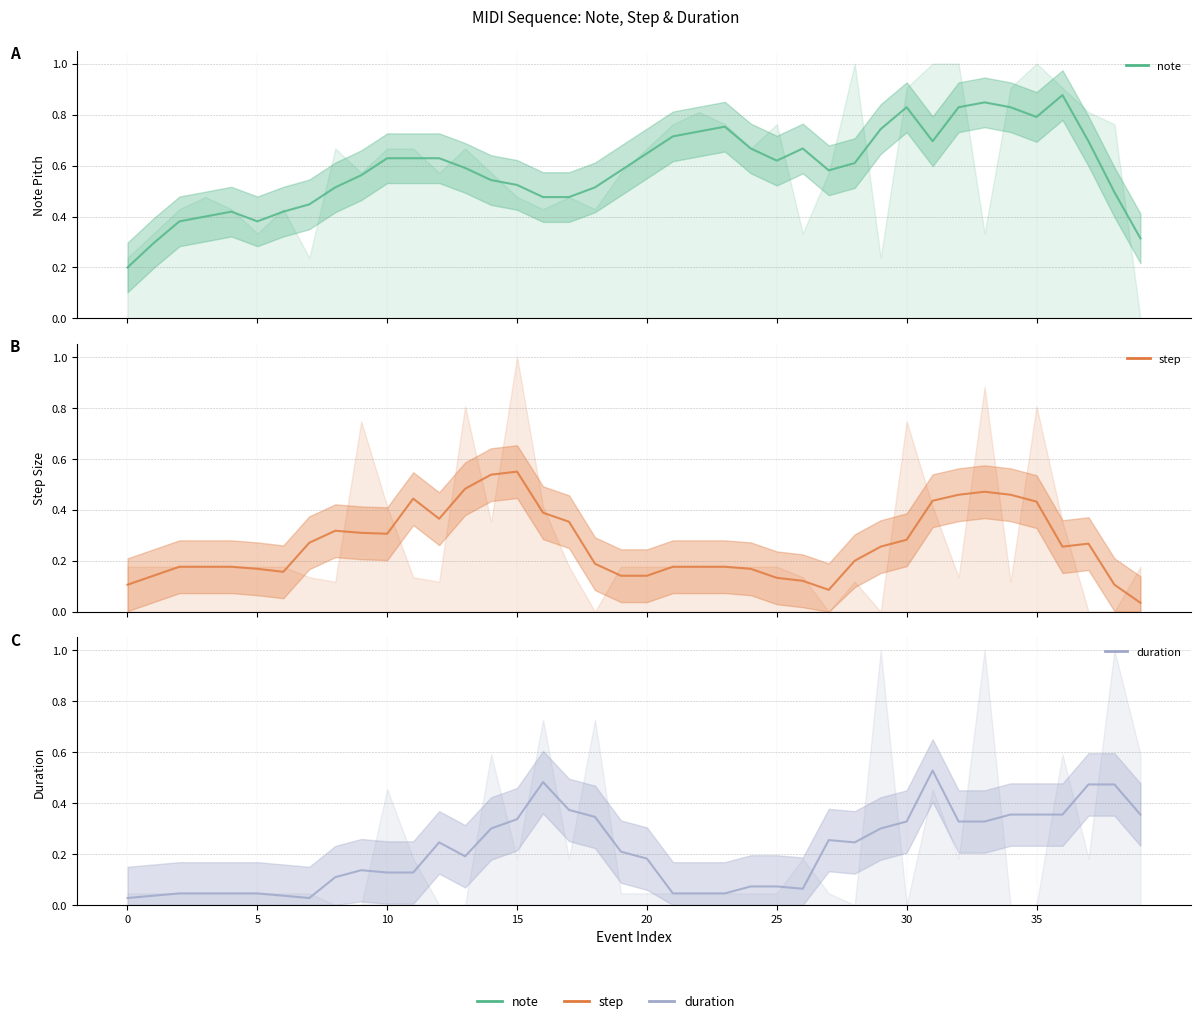

What is the difference between the maximum and minimum values in the step series?

0.5